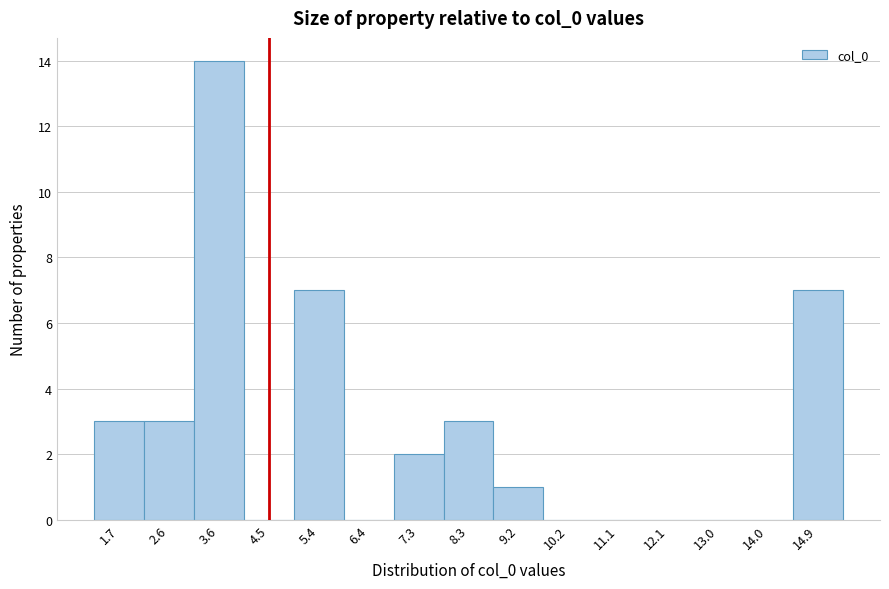

Reading left to right, transcribe this chart: for each bar, give the range it covers on the x-axis and its height. Neither the bar edges nor the heights are printed on the chart, so give them approximately, as read against the axes.

1.2 to 2.1: 3
2.1 to 3.1: 3
3.1 to 4.0: 14
4.0 to 5.0: 0
5.0 to 5.9: 7
5.9 to 6.9: 0
6.9 to 7.8: 2
7.8 to 8.8: 3
8.8 to 9.7: 1
9.7 to 10.6: 0
10.6 to 11.6: 0
11.6 to 12.5: 0
12.5 to 13.5: 0
13.5 to 14.4: 0
14.4 to 15.4: 7